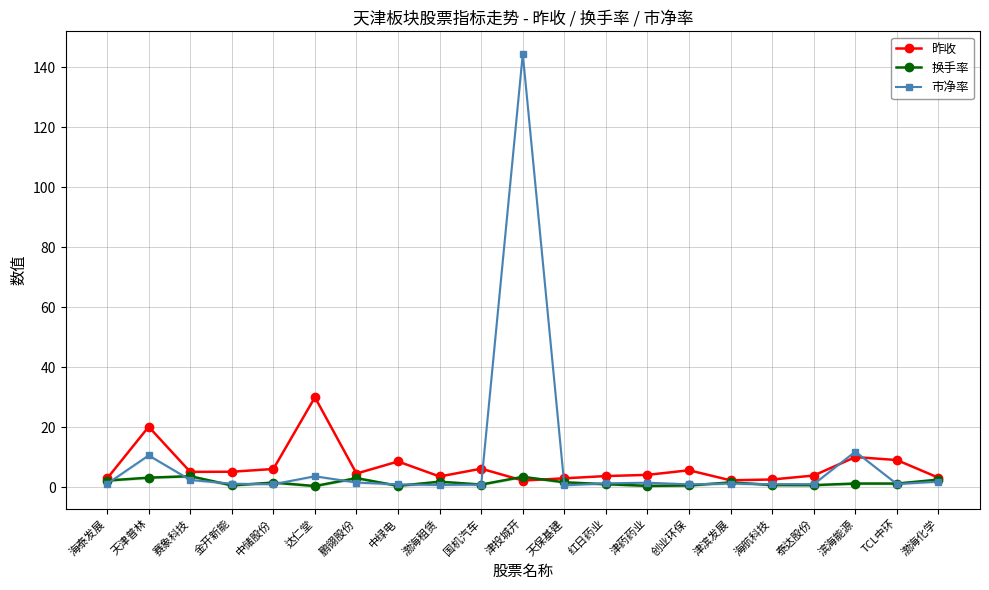

Rank the series by their maximum value, from highest to lowest.

市净率, 昨收, 换手率